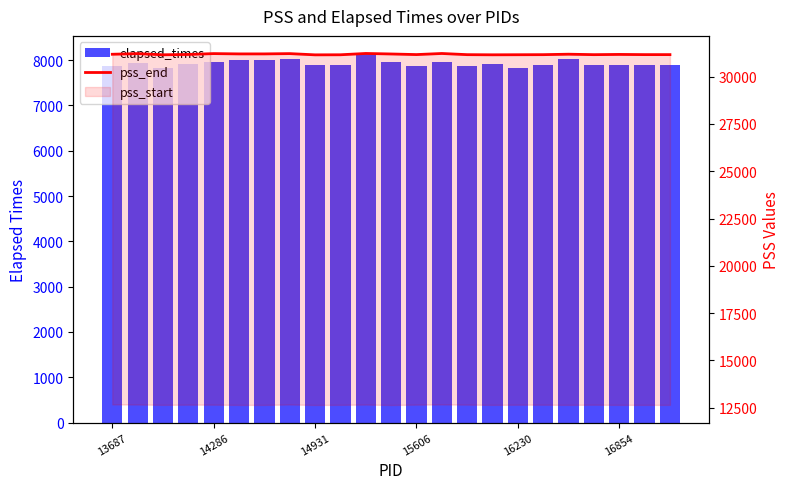

The elapsed_times series shows 12992 at 15. True or false?

False